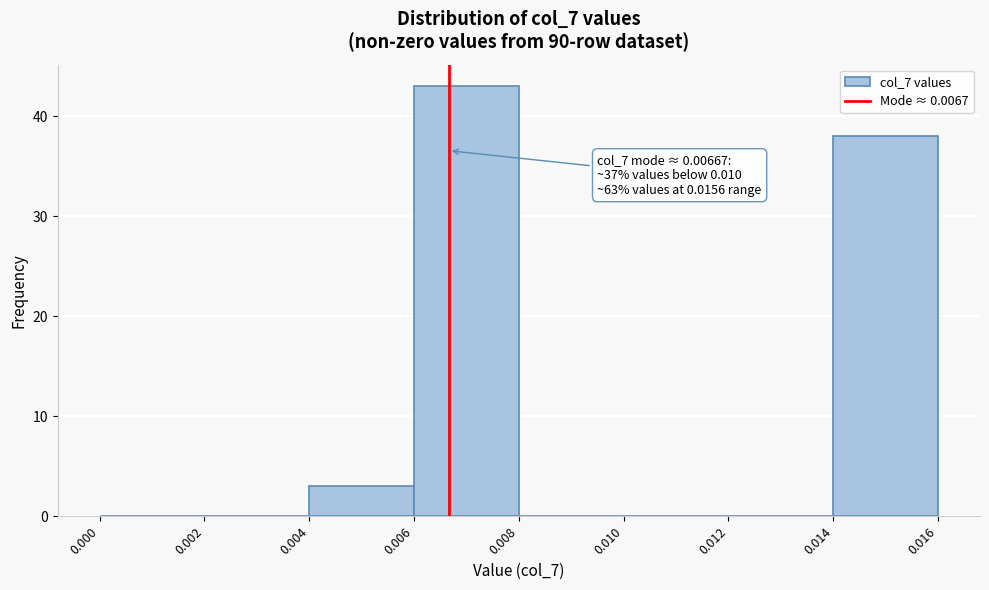

Over which range of the x-axis is the bar tallest?

0.006 to 0.008